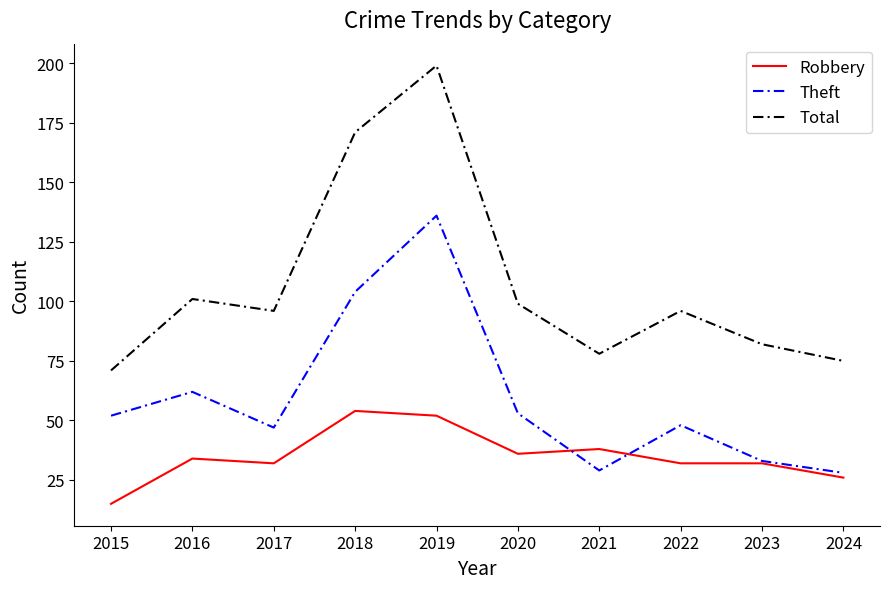

True or false: Robbery has a value of 52 at 2020.

False